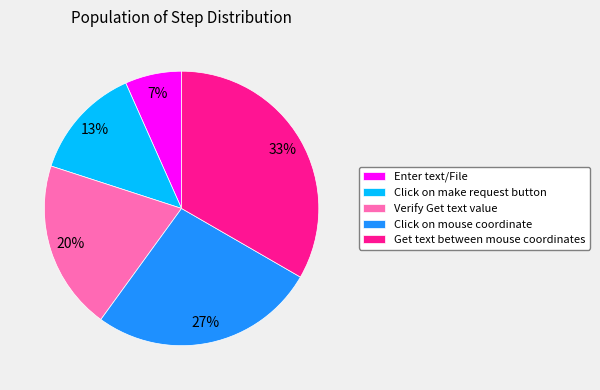

Which category has the biggest portion of the pie?

Get text between mouse coordinates